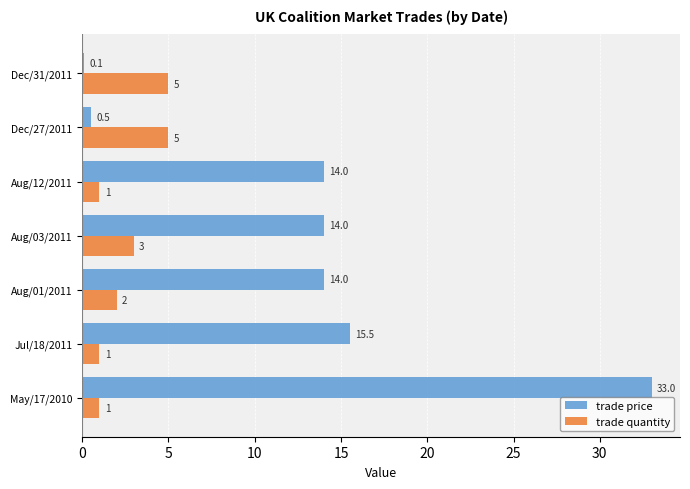

At which label is trade quantity closest to 3?

Aug/03/2011